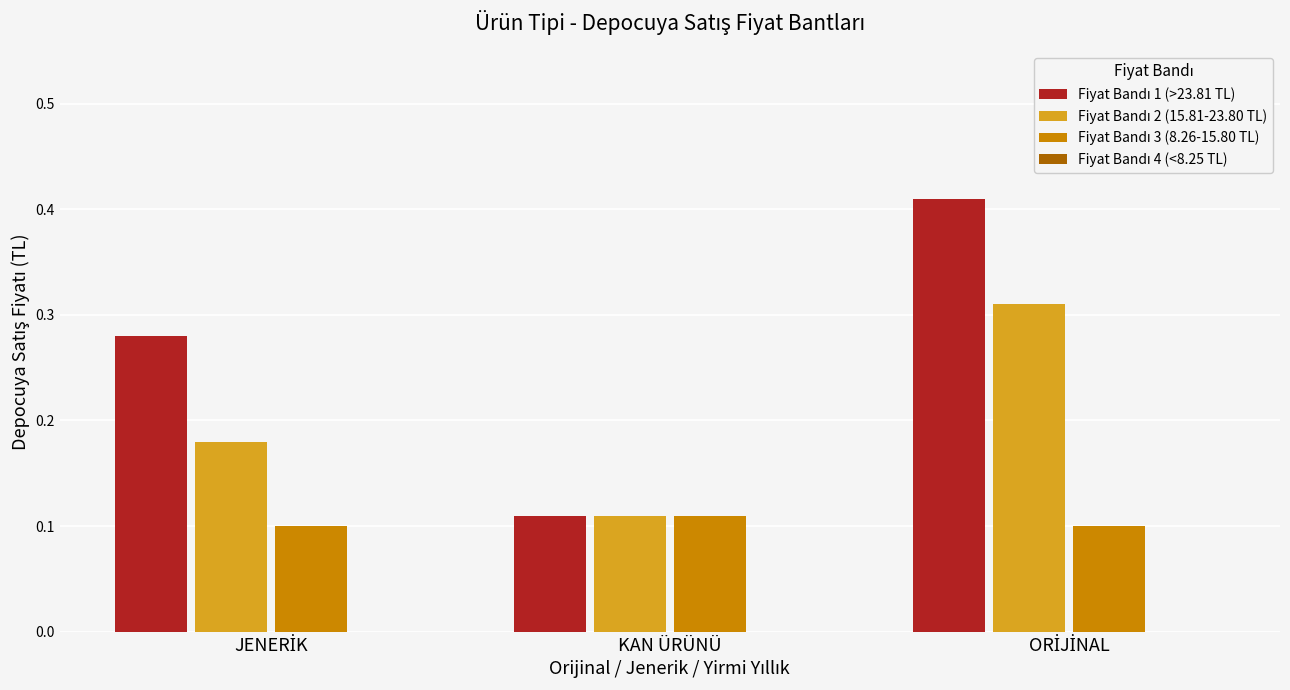

At how many categories does at least one series exceed 0?

3